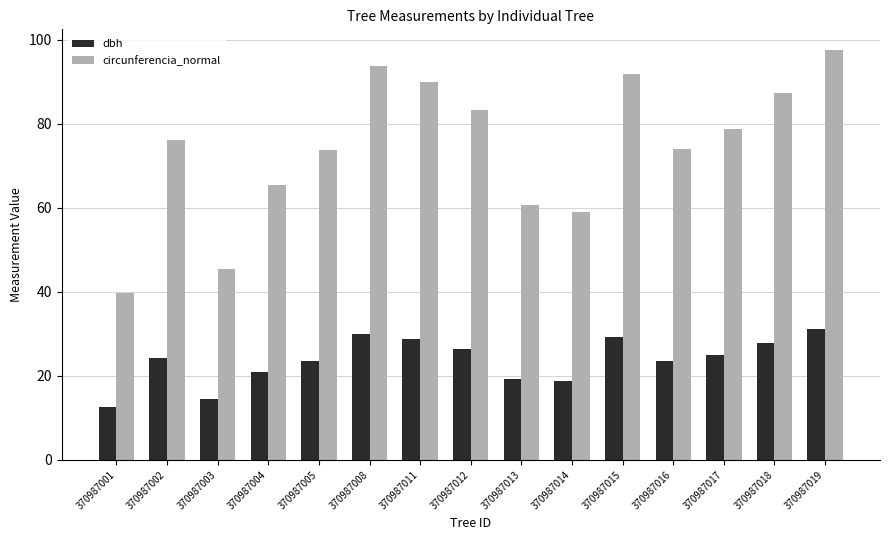

Which category has the highest value in the circunferencia_normal series?

370987019